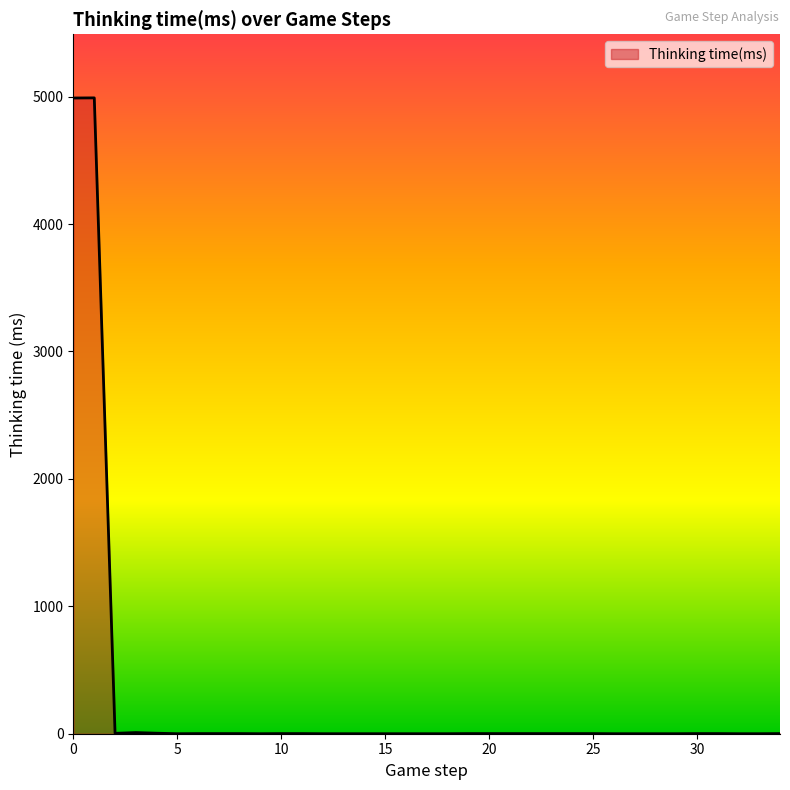

What is the maximum value shown in the chart?

4990